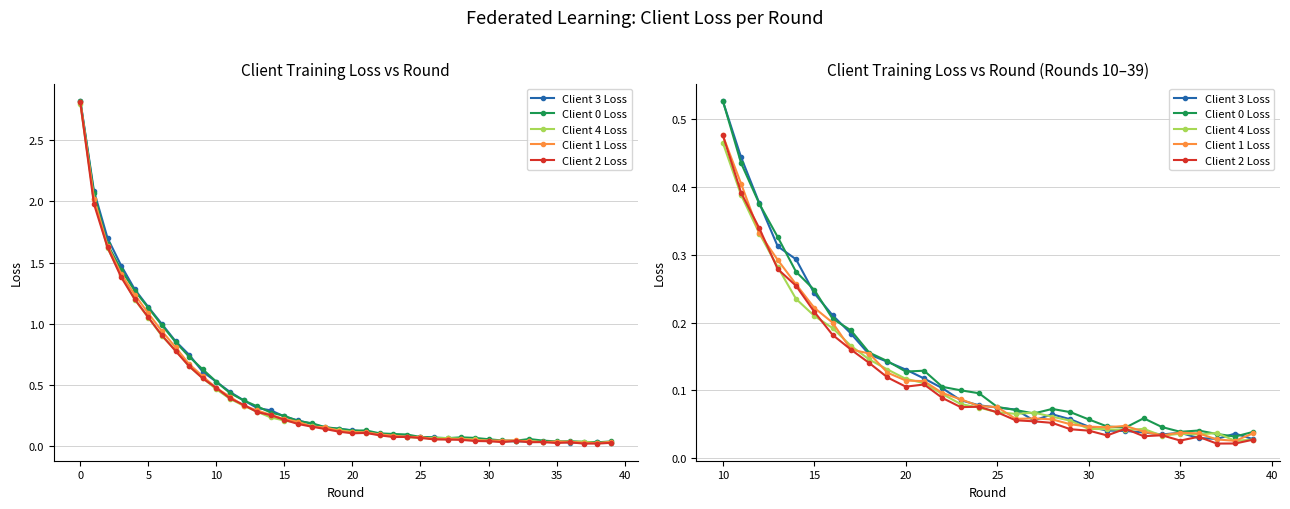

What are all the series names shown in the legend?

Client 3 Loss, Client 0 Loss, Client 4 Loss, Client 1 Loss, Client 2 Loss